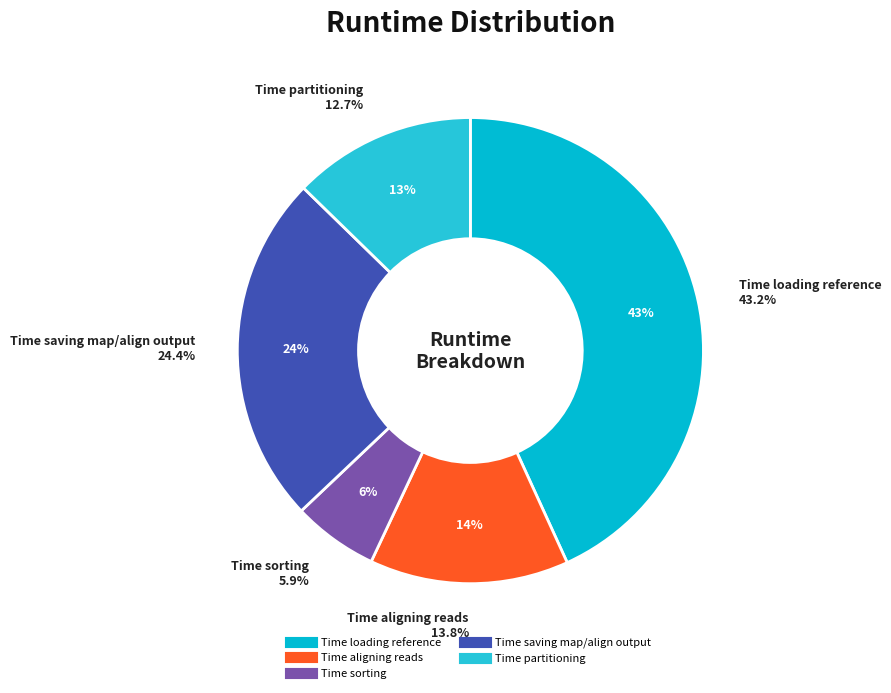

What percentage is the Time loading reference slice, to the nearest percent?

43%